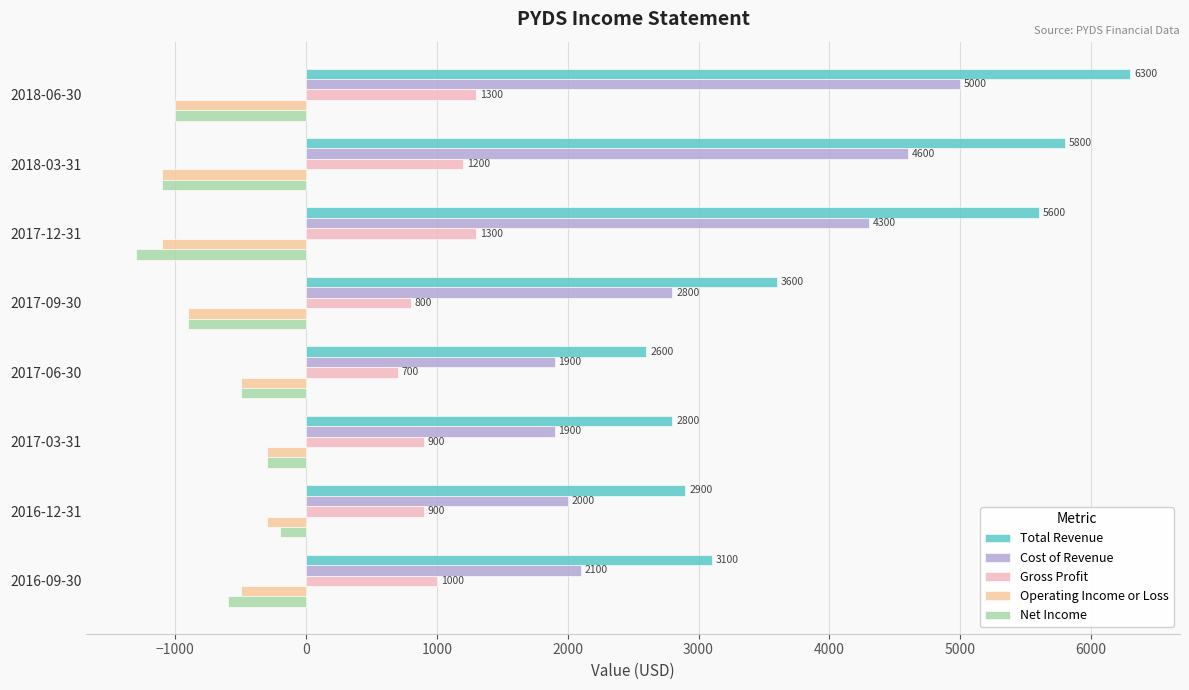

True or false: Operating Income or Loss has a value of -874 at 2017-06-30.

False